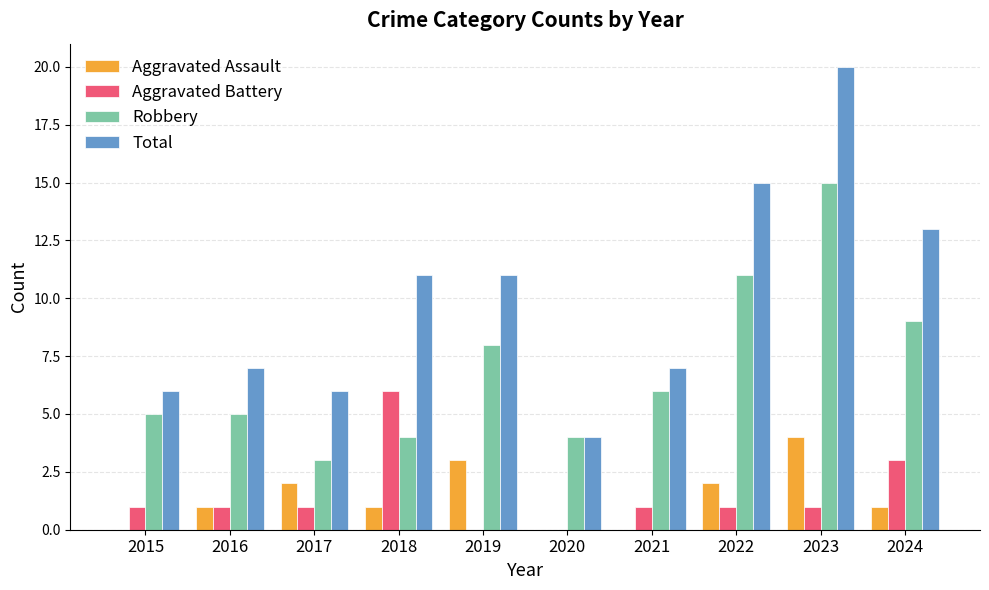

Reading left to right, list all the values displayed in this chart.

Aggravated Assault: 2015=0	2016=1	2017=2	2018=1	2019=3	2020=0	2021=0	2022=2	2023=4	2024=1
Aggravated Battery: 2015=1	2016=1	2017=1	2018=6	2019=0	2020=0	2021=1	2022=1	2023=1	2024=3
Robbery: 2015=5	2016=5	2017=3	2018=4	2019=8	2020=4	2021=6	2022=11	2023=15	2024=9
Total: 2015=6	2016=7	2017=6	2018=11	2019=11	2020=4	2021=7	2022=15	2023=20	2024=13